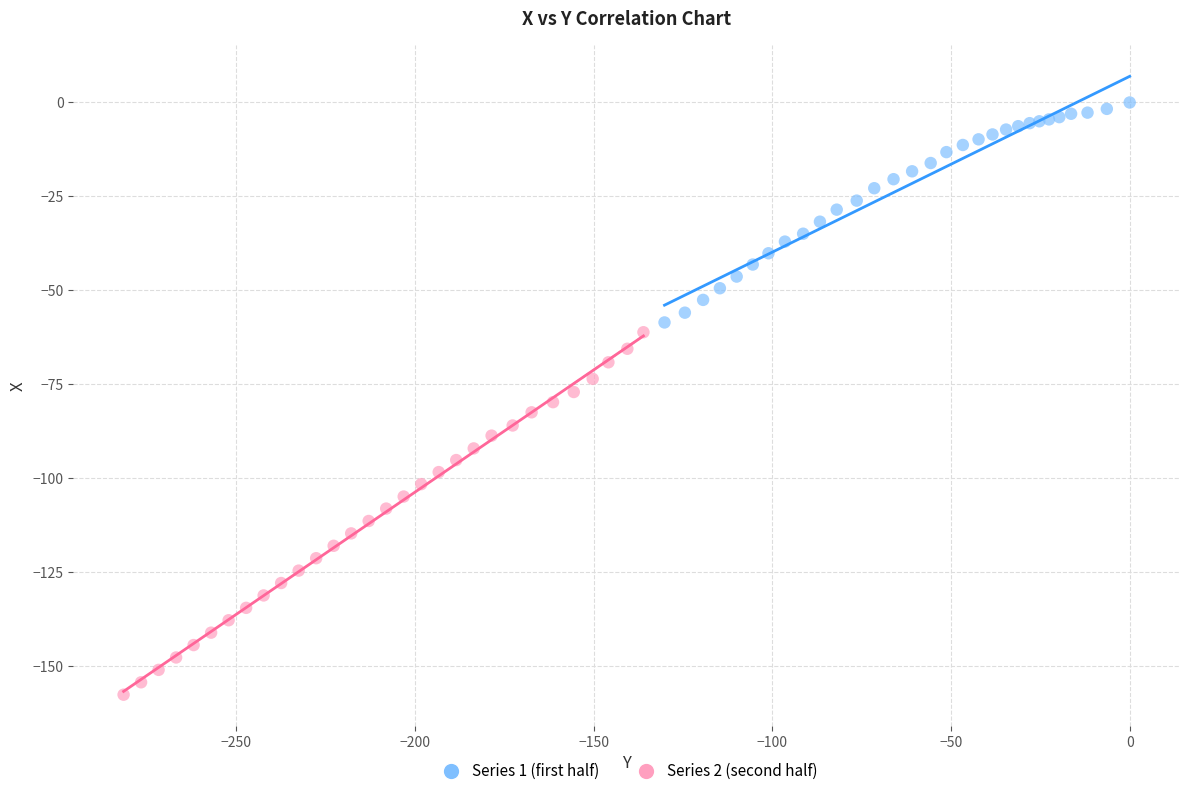

Which series reaches the maximum Y coordinate?

Series 1 (first half)